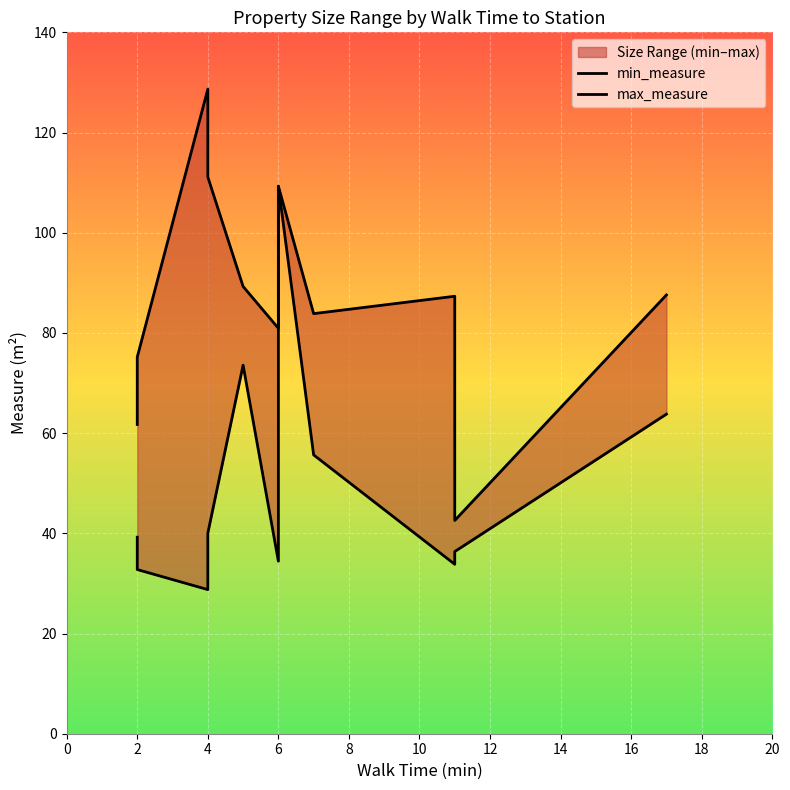

What is the difference between the max_measure values at 8 and 2?

14.1